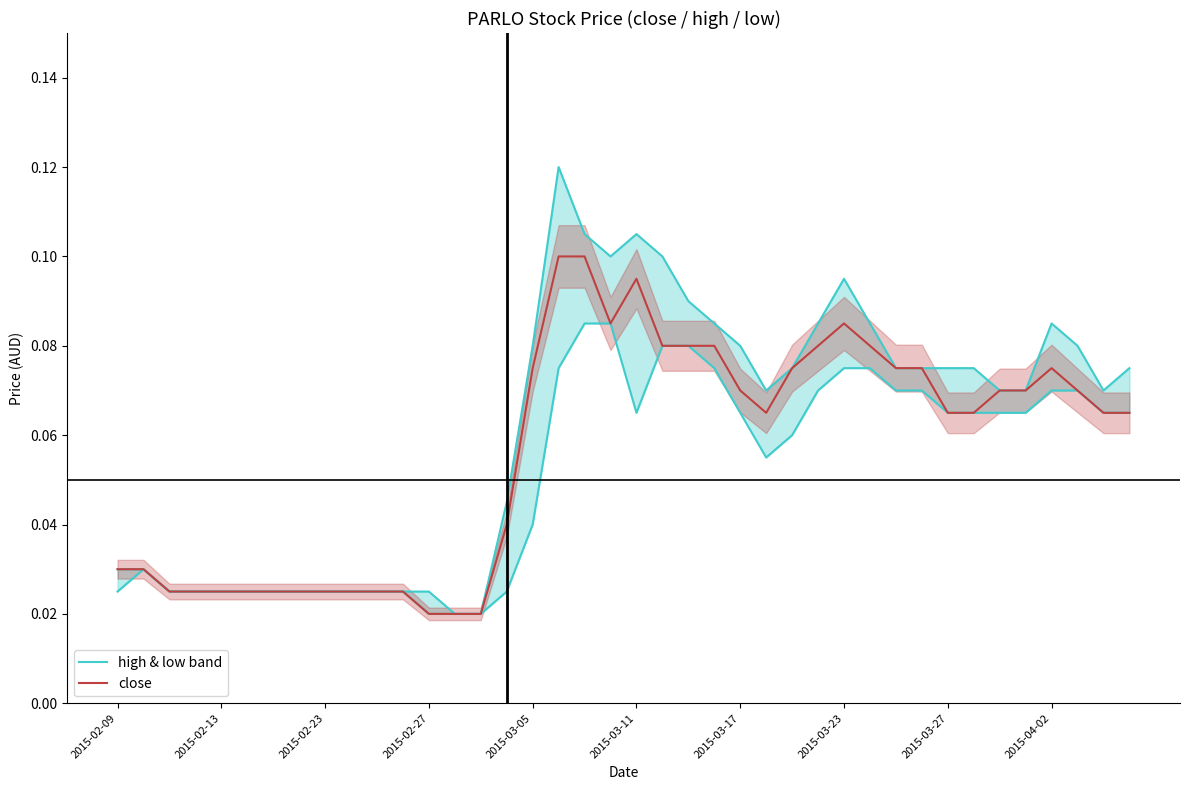

Rank the series at 25 from highest to lowest value.

high & low band, close